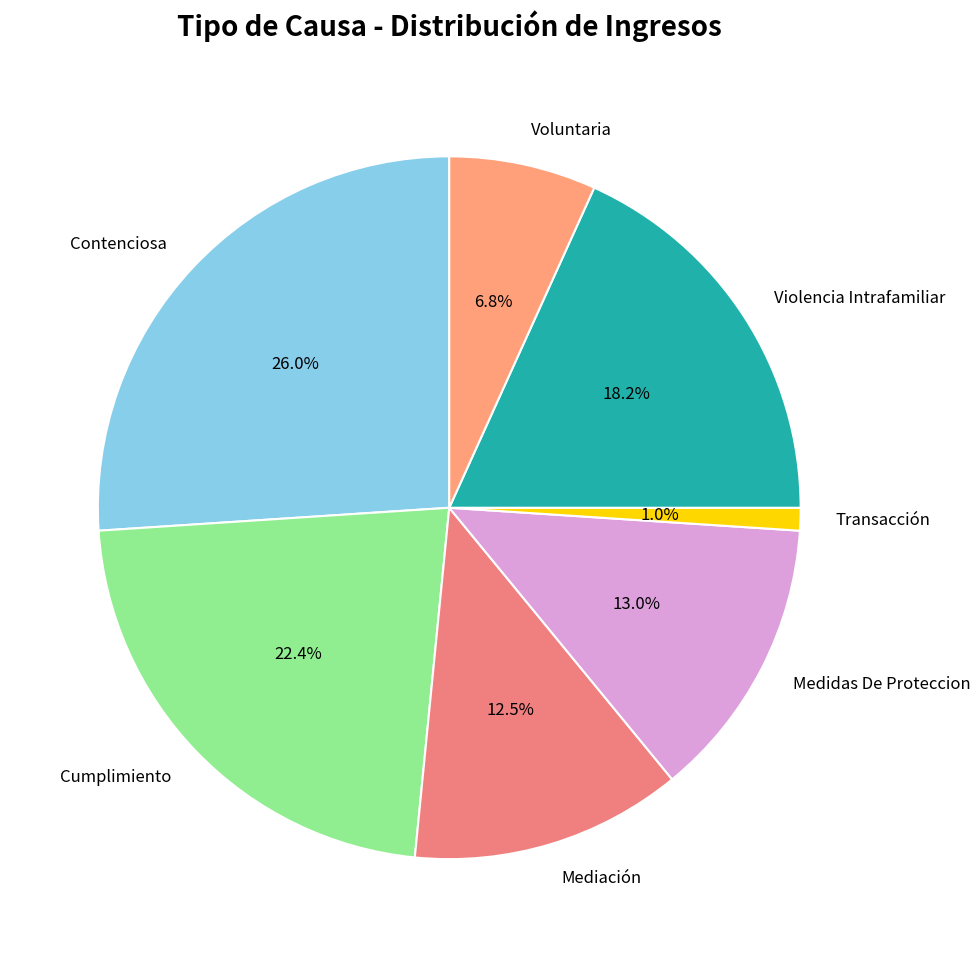

To the nearest percent, what is the average slice percentage?

14%